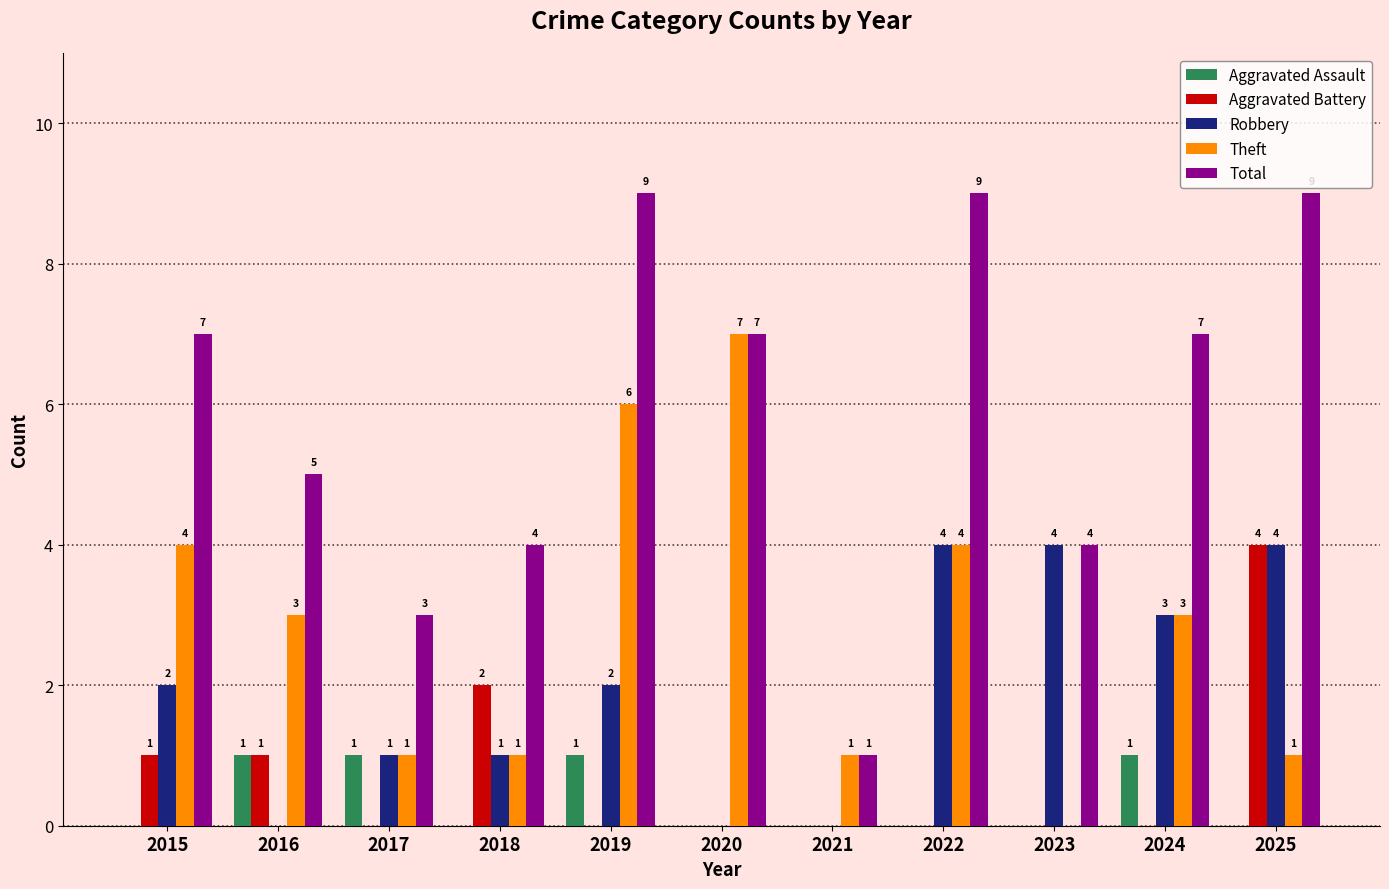

How many groups of bars are there?

11